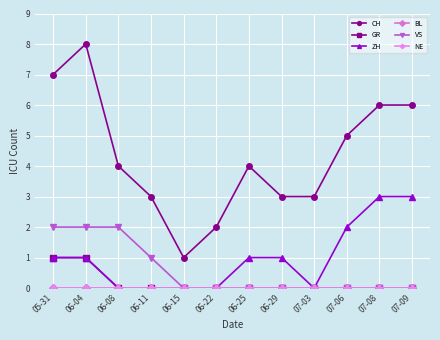

Which category has the lowest value in the CH series?

06-15